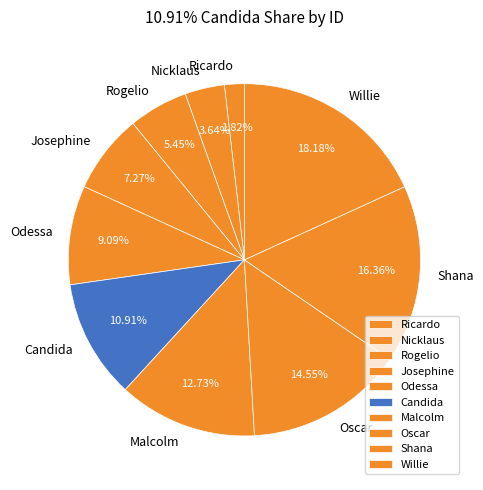

How many segments does this pie chart have?

10